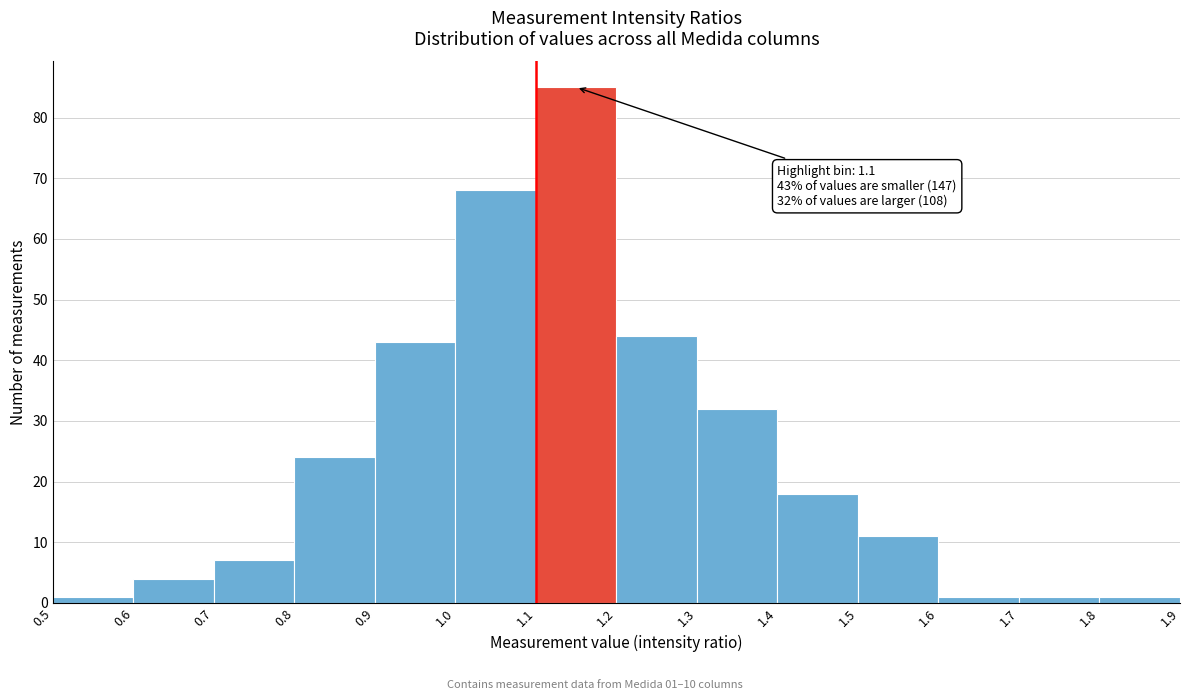

Over which range of the x-axis is the bar tallest?

1.1 to 1.2